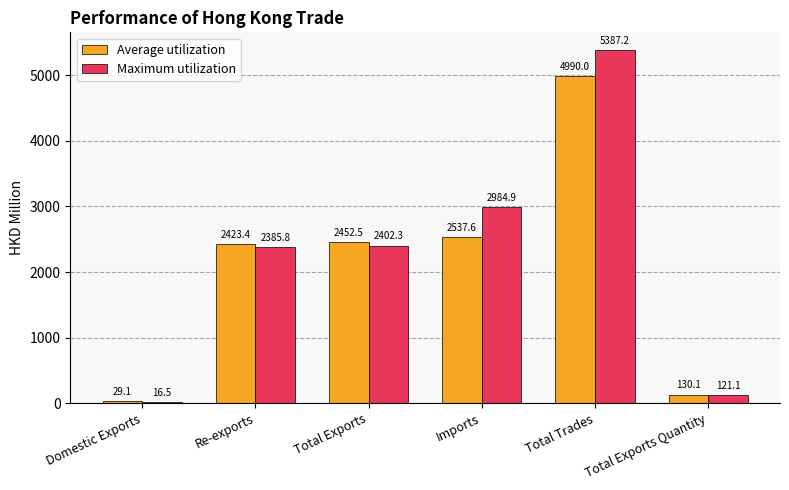

At which category is the sum across all series the highest?

Total Trades